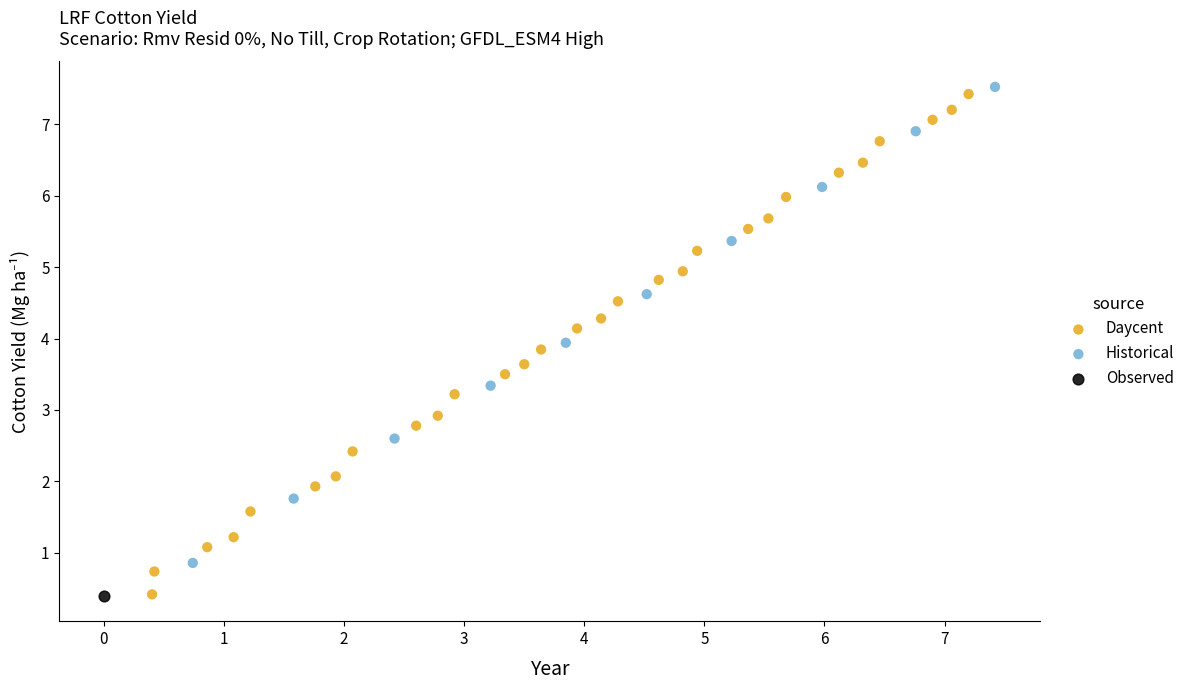

What are all the series names shown in the legend?

Daycent, Historical, Observed